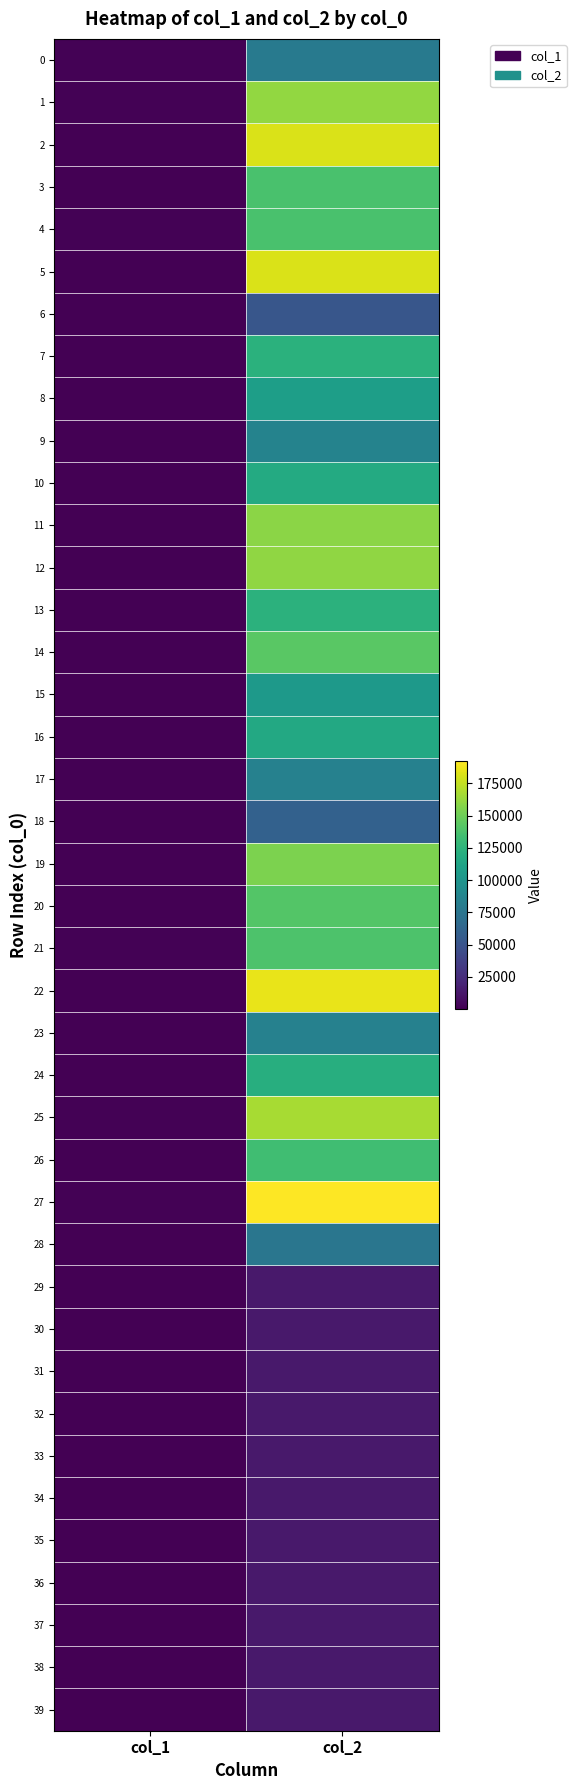

Which category has the lowest value across all series?

col_1